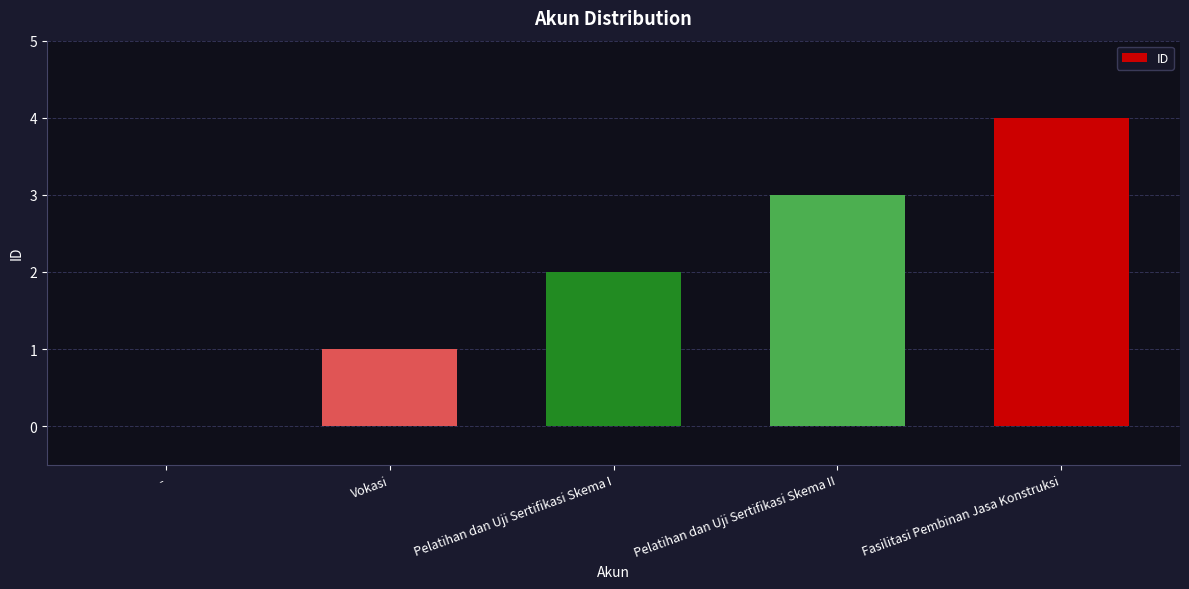

Reading right to left, transcribe all the data shown in this chart.

Fasilitasi Pembinan Jasa Konstruksi=4	Pelatihan dan Uji Sertifikasi Skema II=3	Pelatihan dan Uji Sertifikasi Skema I=2	Vokasi=1	-=0